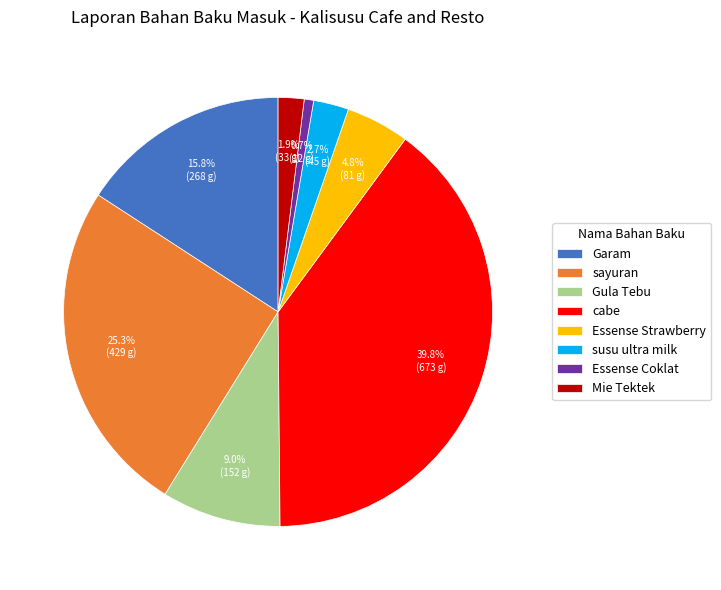

Rank the categories by value from highest to lowest.

cabe, sayuran, Garam, Gula Tebu, Essense Strawberry, susu ultra milk, Mie Tektek, Essense Coklat